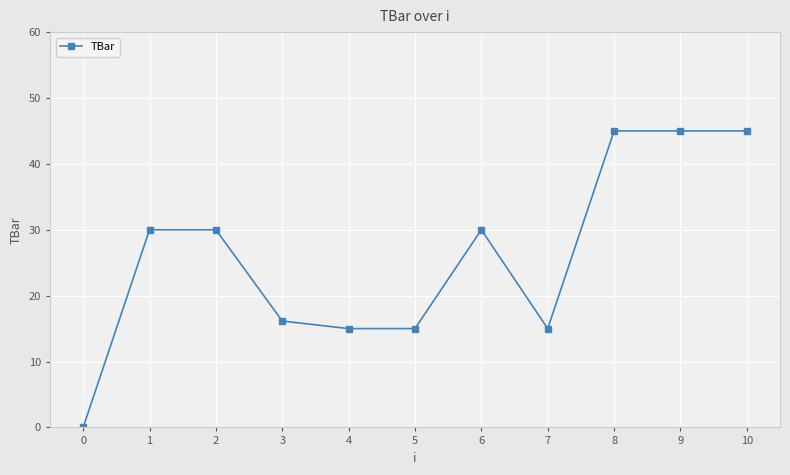

What is the sum of all values?

286.1